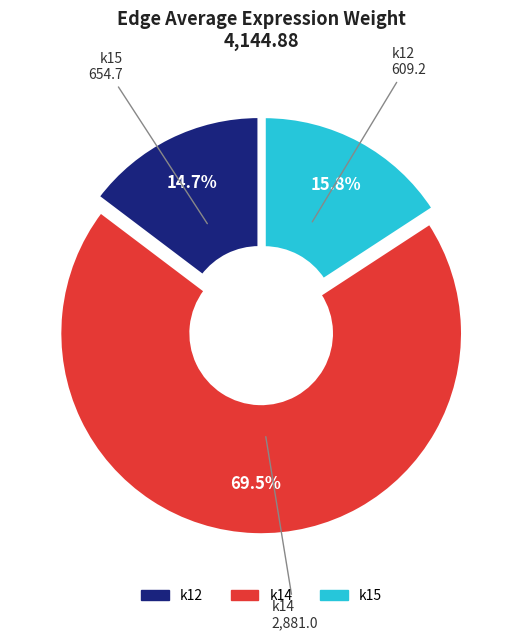

How many segments does this pie chart have?

3